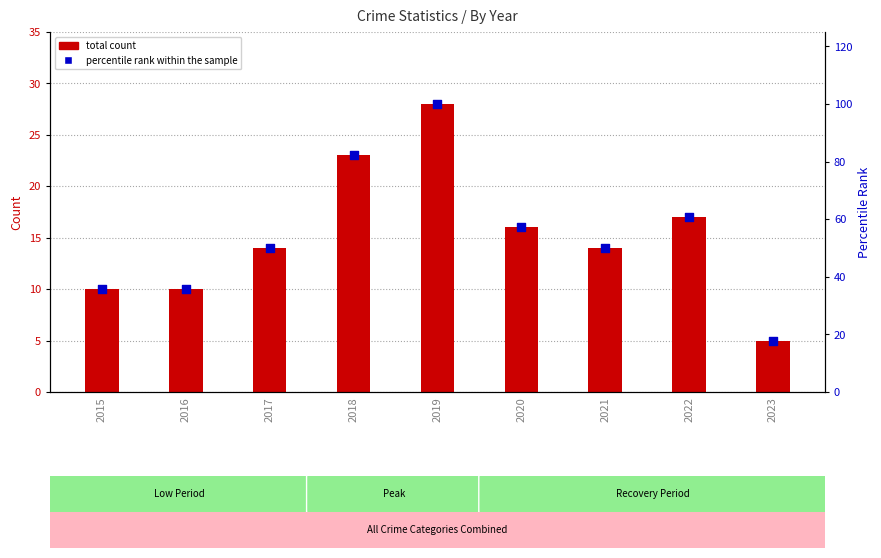

Which series reaches the maximum Y coordinate?

percentile rank within the sample